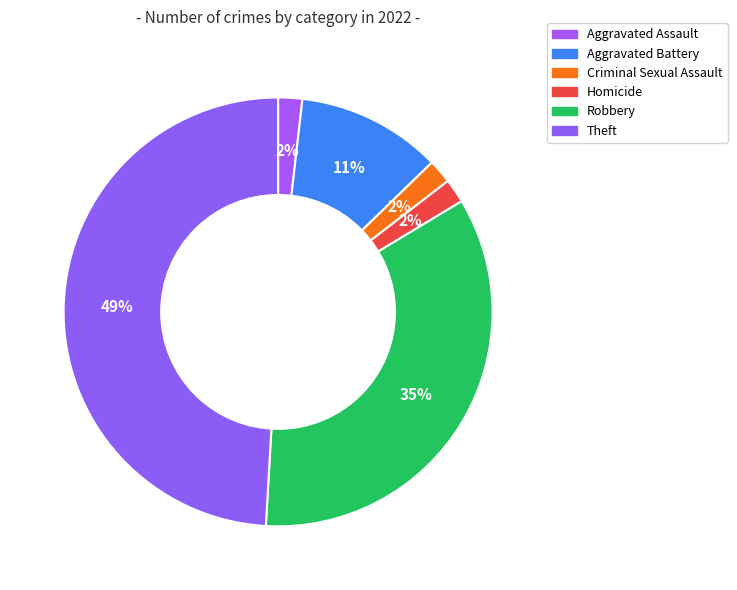

Count the number of slices in the pie.

6